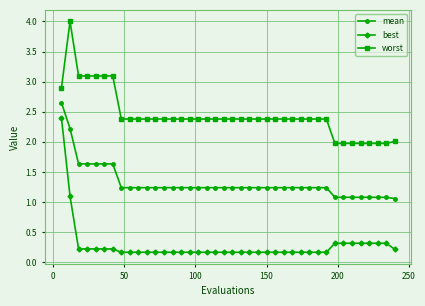

Rank the series by their maximum value, from lowest to highest.

best, mean, worst